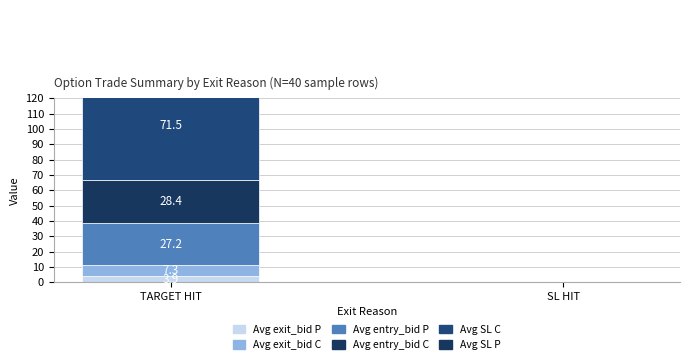

Count the number of data series in this chart.

6